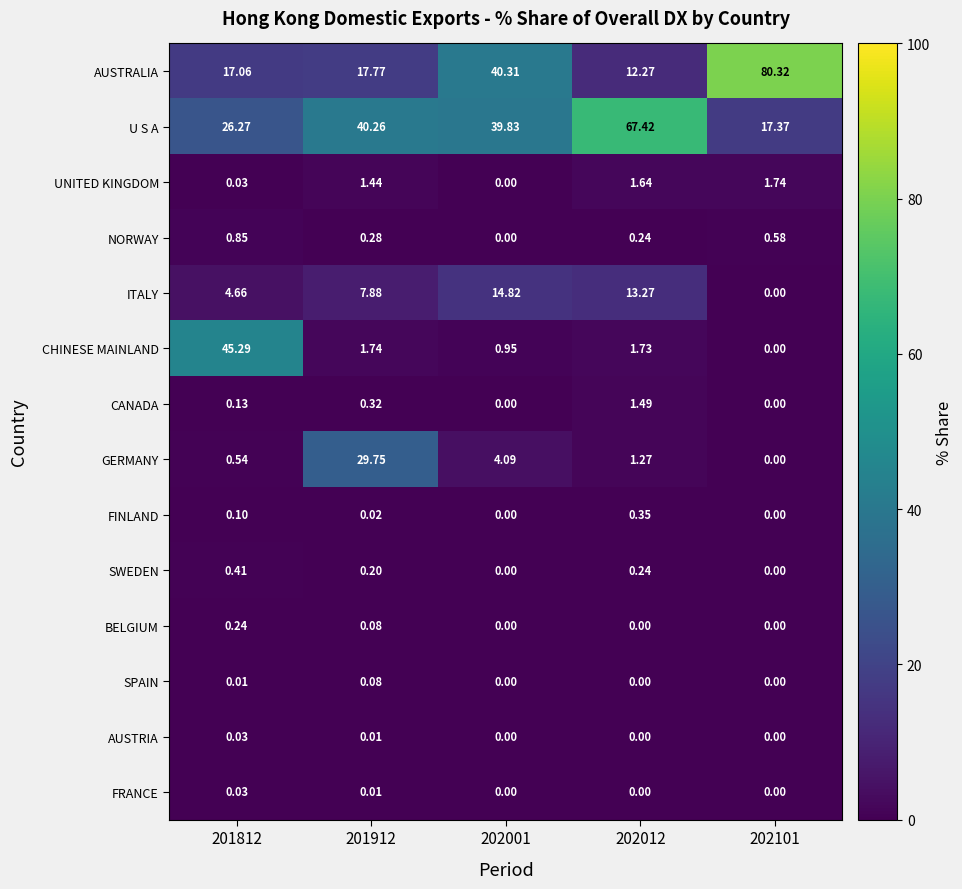

Is the value of GERMANY at 201812 greater than the value of FINLAND at 202012?

Yes